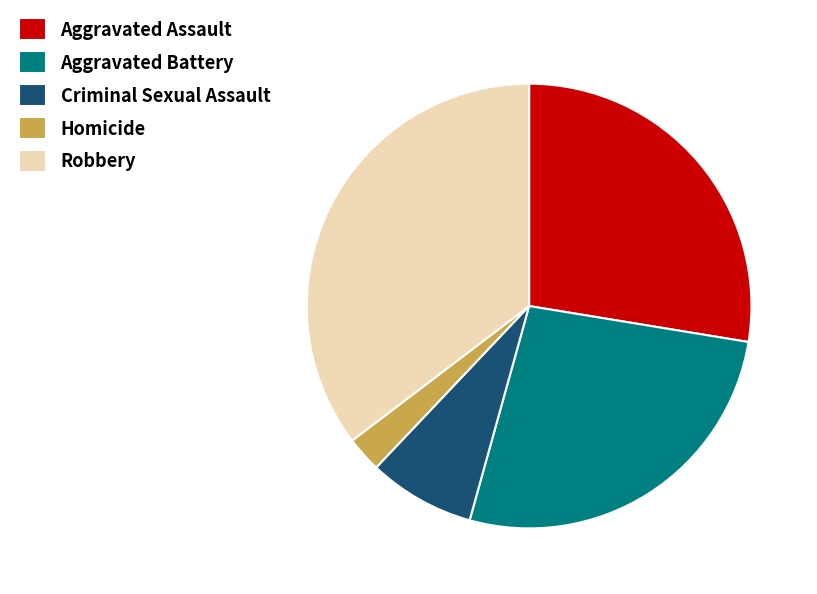

The Aggravated Assault slice represents 28% of the pie. True or false?

True